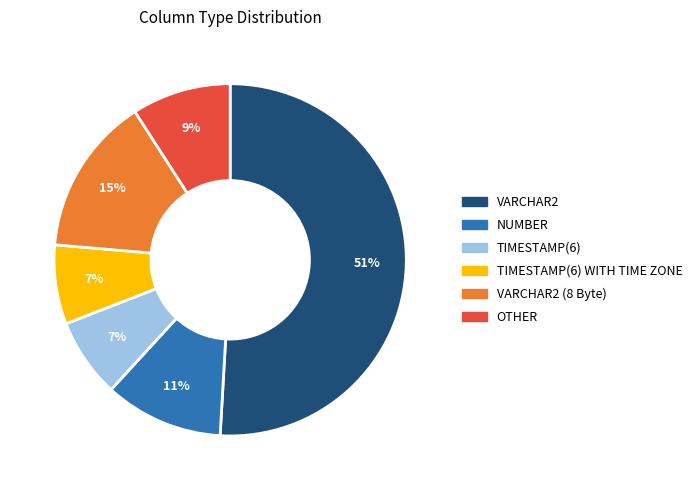

To the nearest percent, what is the average slice percentage?

17%